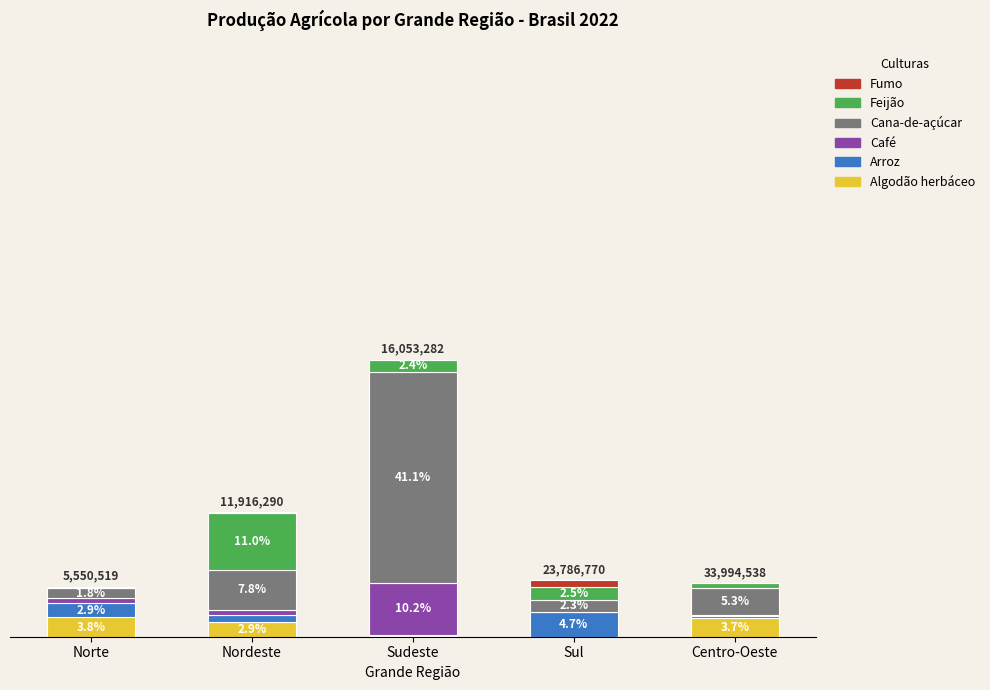

At which category is the sum across all series the highest?

Sudeste